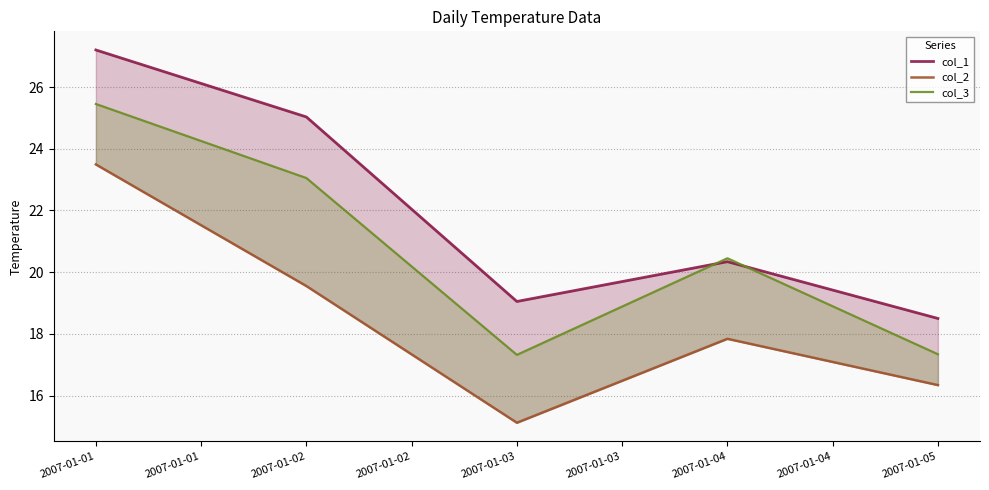

What is the difference between the maximum and minimum values in the col_1 series?

8.7